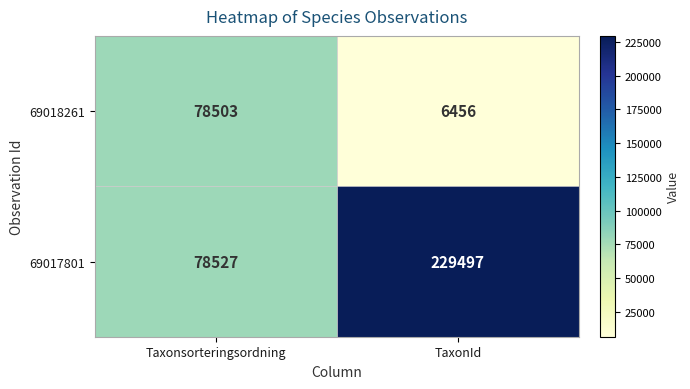

Reading left to right, extract all data points from this chart.

69018261: 78503	6456
69017801: 78527	229497